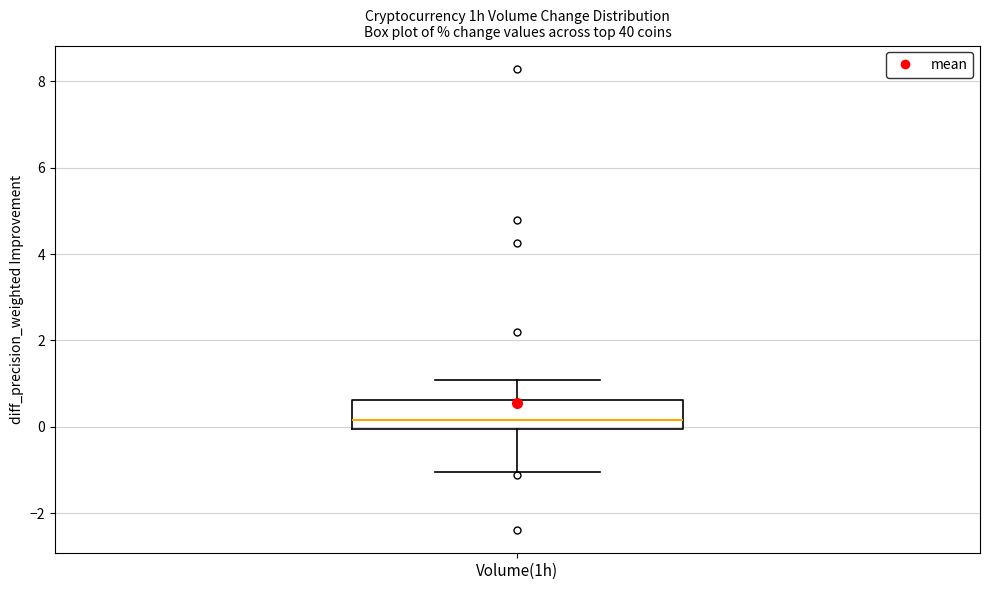

Read this box plot against the y-axis: the position of the median line, the range covered by the box, and the ends of both whiskers. The values are not printed on the chart, so give them approximately, as read against the axis.

median 0.2, box 0.0 to 0.6, whiskers -1.0 to 1.0